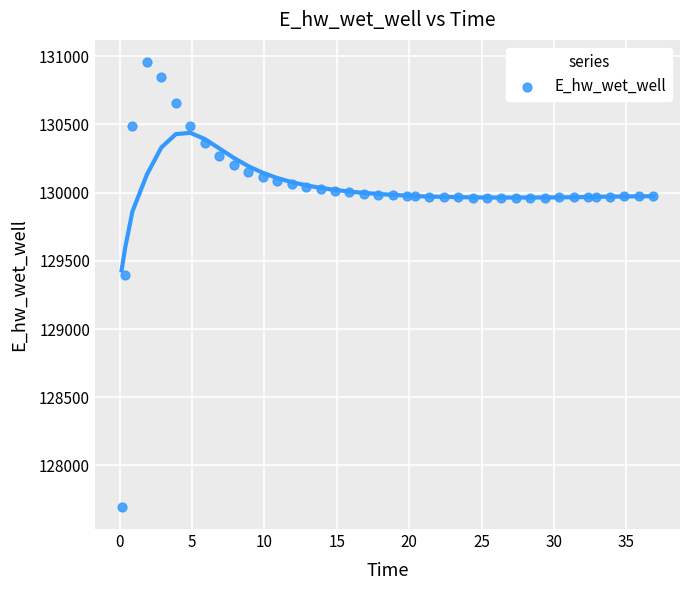

What is the range of X values (max minus min)?

36.8